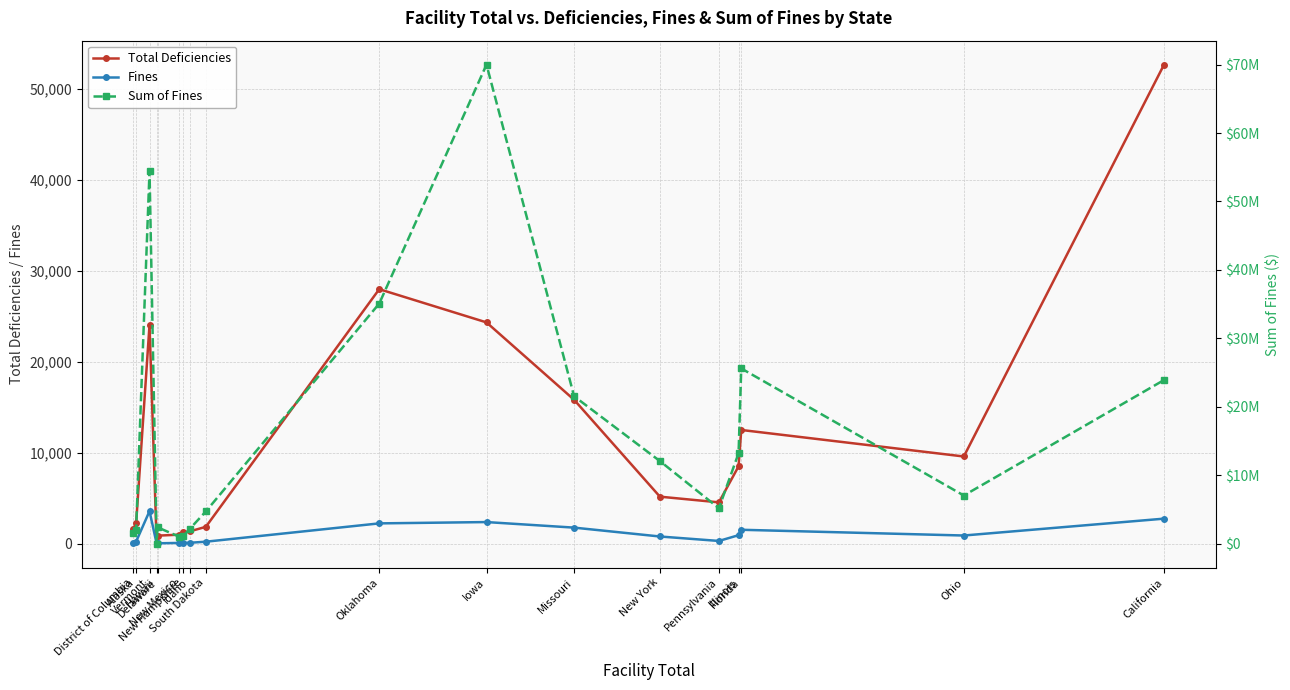

What is the average value of the Total Deficiencies series?

10866